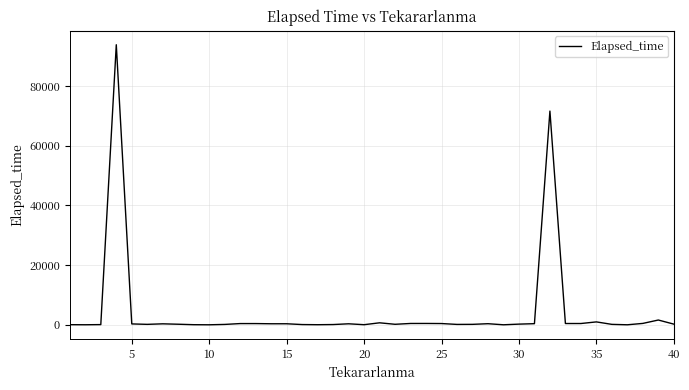

How many categories are shown in the chart?

40